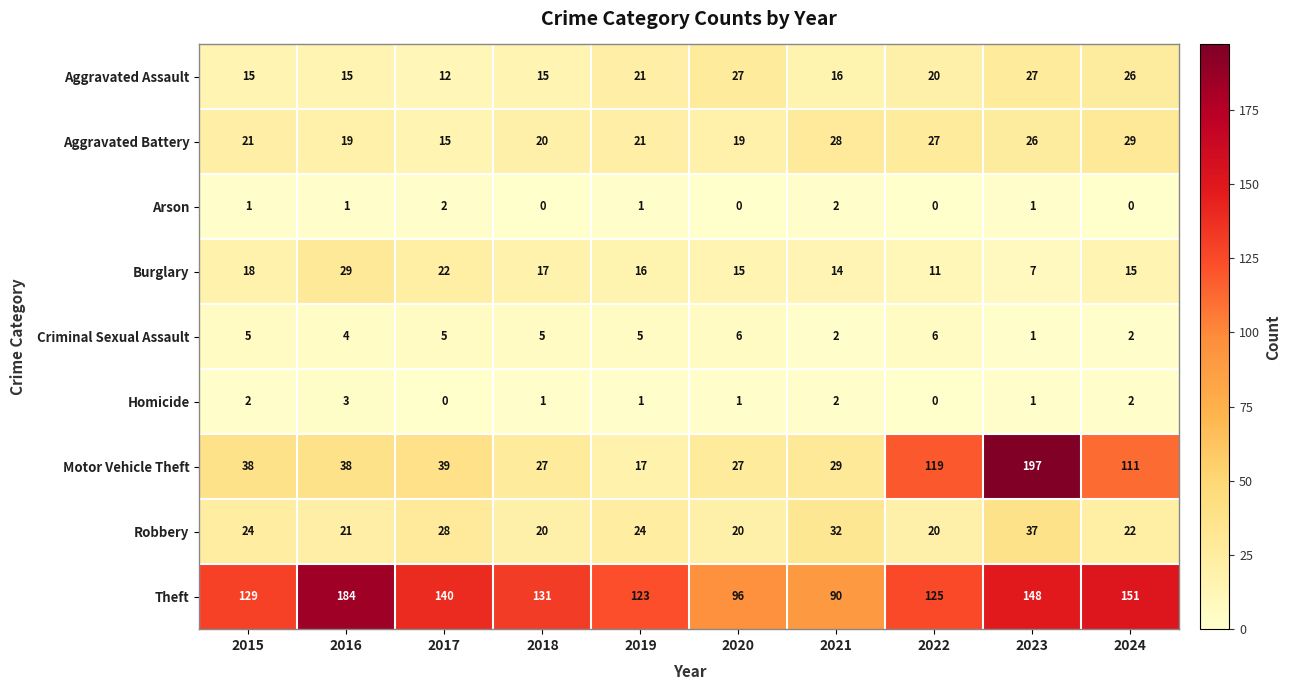

At which category does the chart reach its peak across all series?

2023